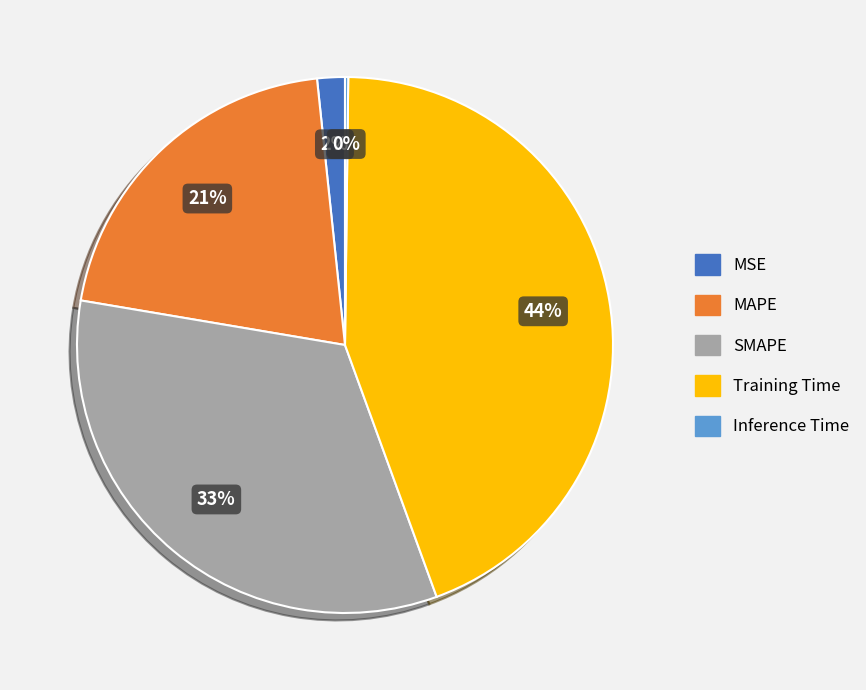

To the nearest percent, what percentage of the pie is MSE?

2%